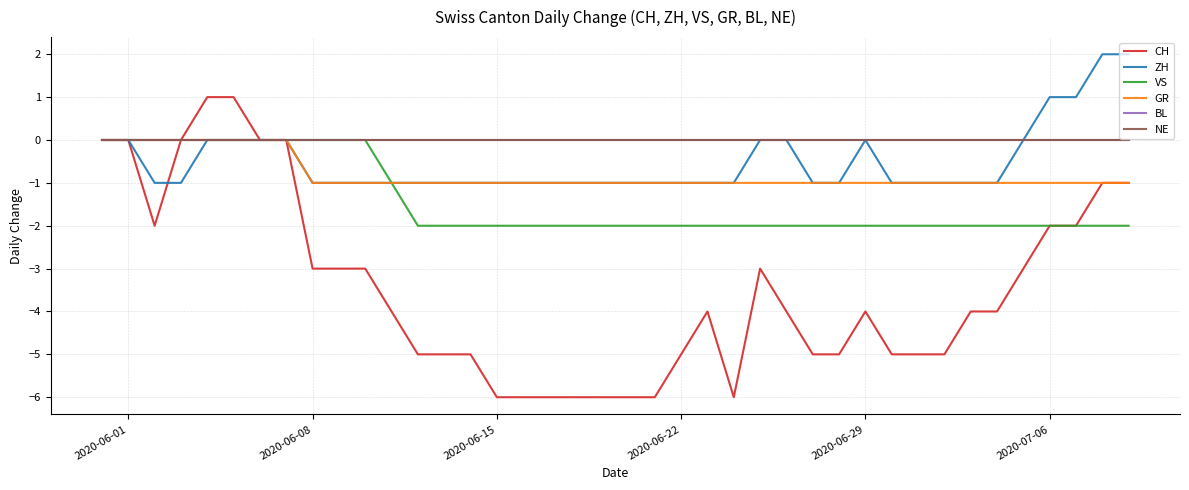

Reading left to right, extract all data points from this chart.

CH: 0	0	-2	0	1	1	0	0	-3	-3	-3	-4	-5	-5	-5	-6	-6	-6	-6	-6	-6	-6	-5	-4	-6	-3	-4	-5	-5	-4	-5	-5	-5	-4	-4	-3	-2	-2	-1	-1
ZH: 0	0	-1	-1	0	0	0	0	-1	-1	-1	-1	-1	-1	-1	-1	-1	-1	-1	-1	-1	-1	-1	-1	-1	0	0	-1	-1	0	-1	-1	-1	-1	-1	0	1	1	2	2
VS: 0	0	0	0	0	0	0	0	0	0	0	-1	-2	-2	-2	-2	-2	-2	-2	-2	-2	-2	-2	-2	-2	-2	-2	-2	-2	-2	-2	-2	-2	-2	-2	-2	-2	-2	-2	-2
GR: 0	0	0	0	0	0	0	0	-1	-1	-1	-1	-1	-1	-1	-1	-1	-1	-1	-1	-1	-1	-1	-1	-1	-1	-1	-1	-1	-1	-1	-1	-1	-1	-1	-1	-1	-1	-1	-1
BL: 0	0	0	0	0	0	0	0	0	0	0	0	0	0	0	0	0	0	0	0	0	0	0	0	0	0	0	0	0	0	0	0	0	0	0	0	0	0	0	0
NE: 0	0	0	0	0	0	0	0	0	0	0	0	0	0	0	0	0	0	0	0	0	0	0	0	0	0	0	0	0	0	0	0	0	0	0	0	0	0	0	0